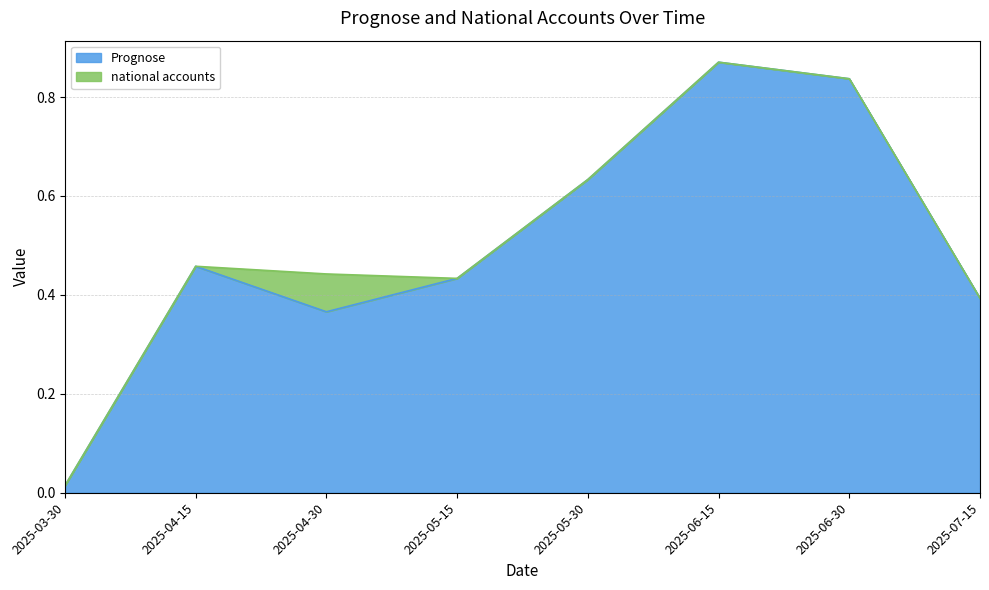

True or false: the data has more than 2 interior local peaks.

False